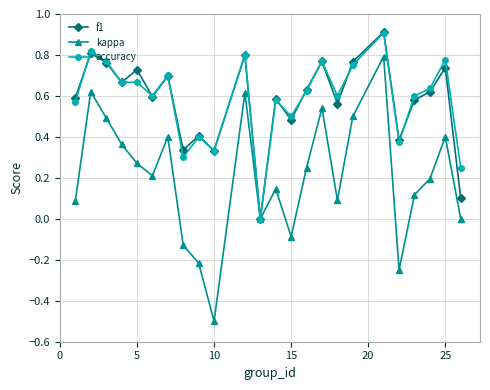

Which series has the largest range (max minus min)?

kappa